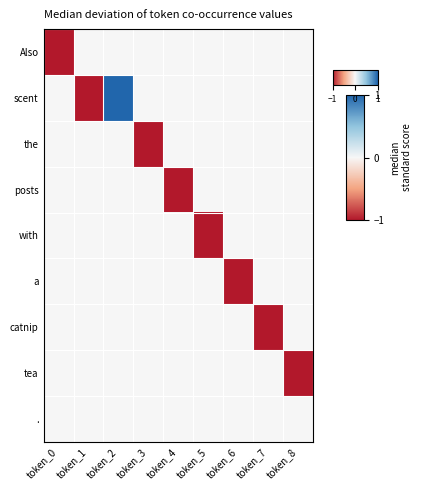

What is the spread (max minus min) of values at token_8?

1